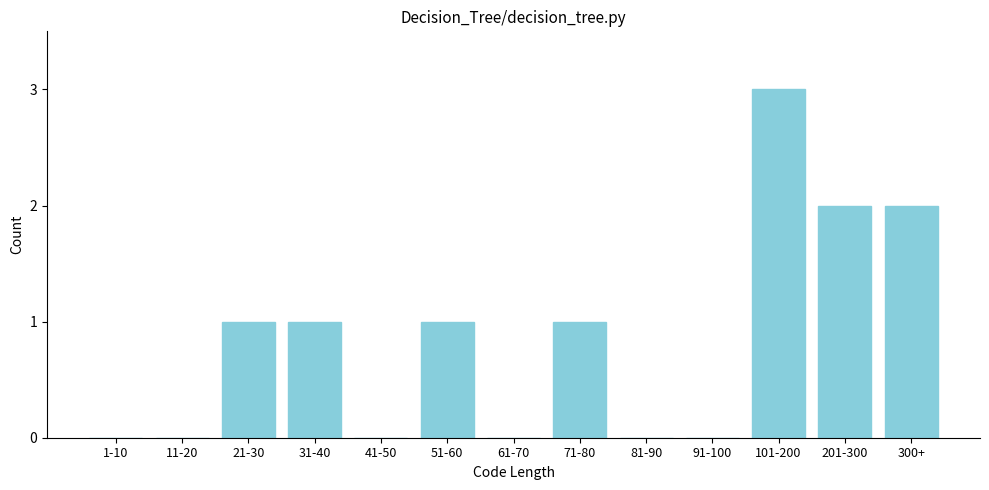

Reading left to right, transcribe all the data shown in this chart.

1-10=0	11-20=0	21-30=1	31-40=1	41-50=0	51-60=1	61-70=0	71-80=1	81-90=0	91-100=0	101-200=3	201-300=2	300+=2